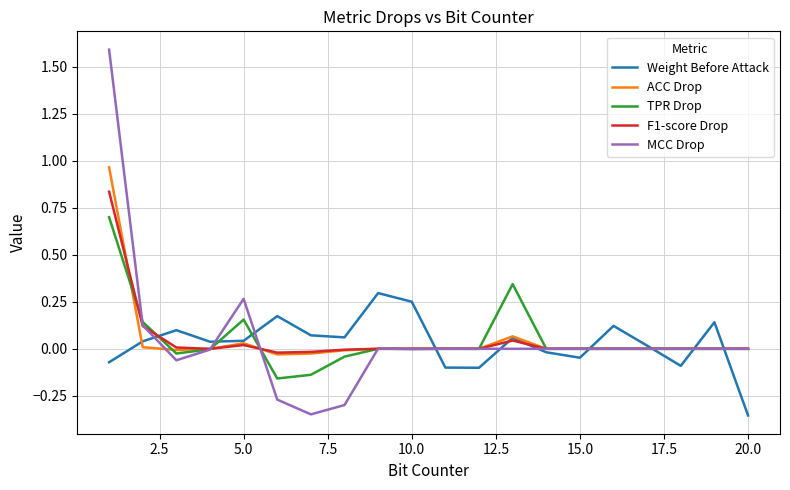

Which series has the largest range (max minus min)?

MCC Drop